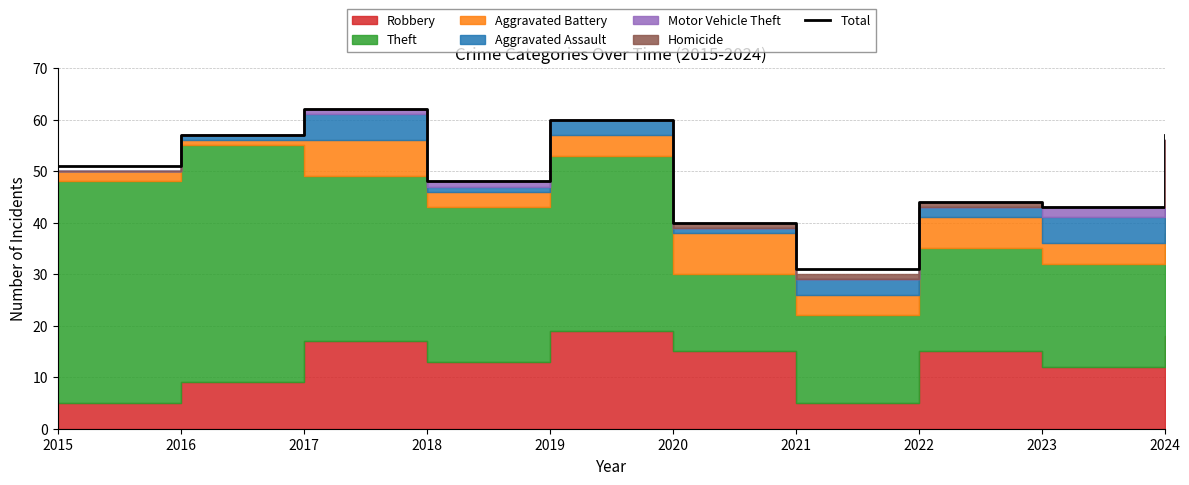

The chart shows a value of 31 at 2021. True or false?

True